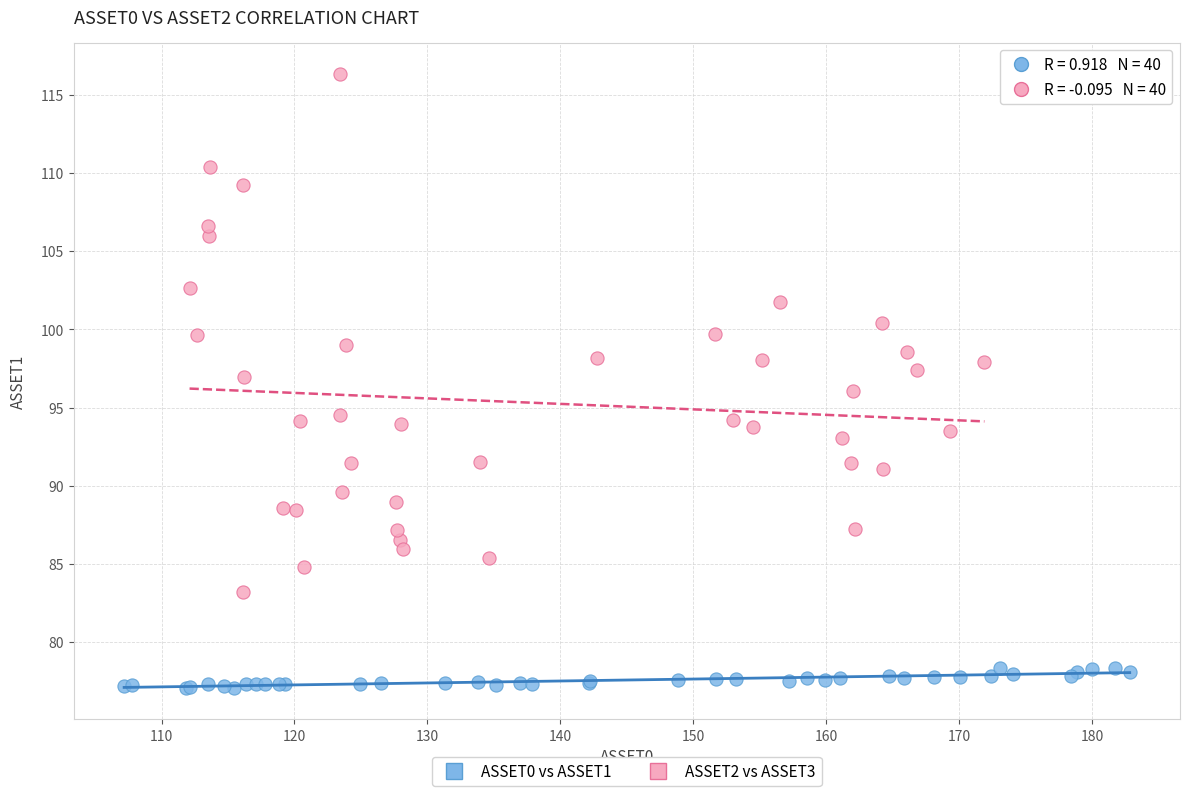

Which series contains the lowest Y value?

ASSET0 vs ASSET1